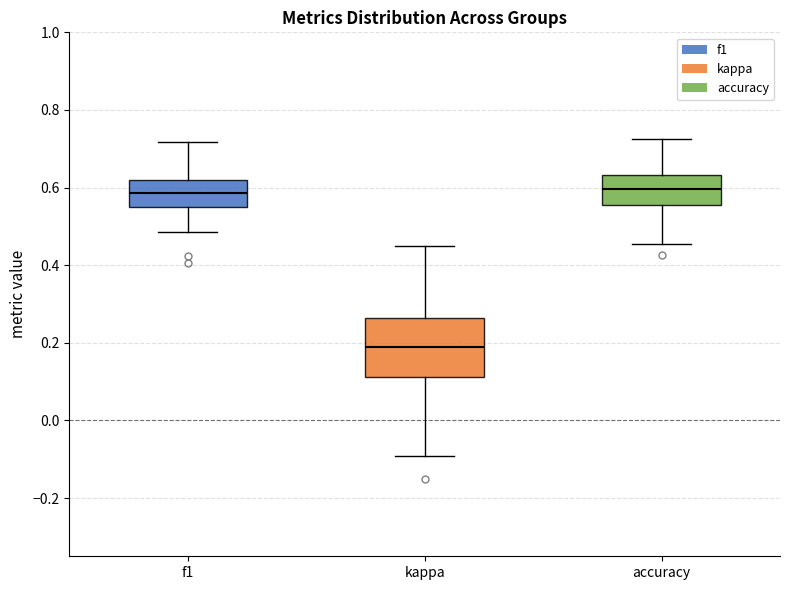

Where does the median line of the box for kappa sit on the y-axis? The values are not printed on the chart, so give them approximately, as read against the axis.

0.20